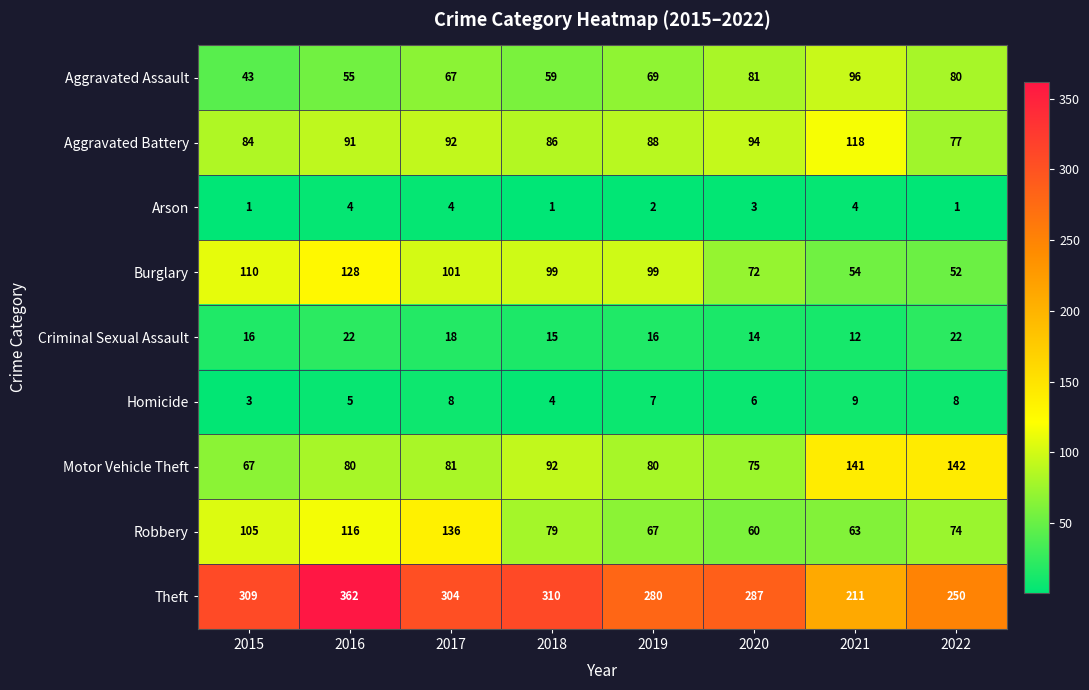

Which series has the largest range (max minus min)?

Theft